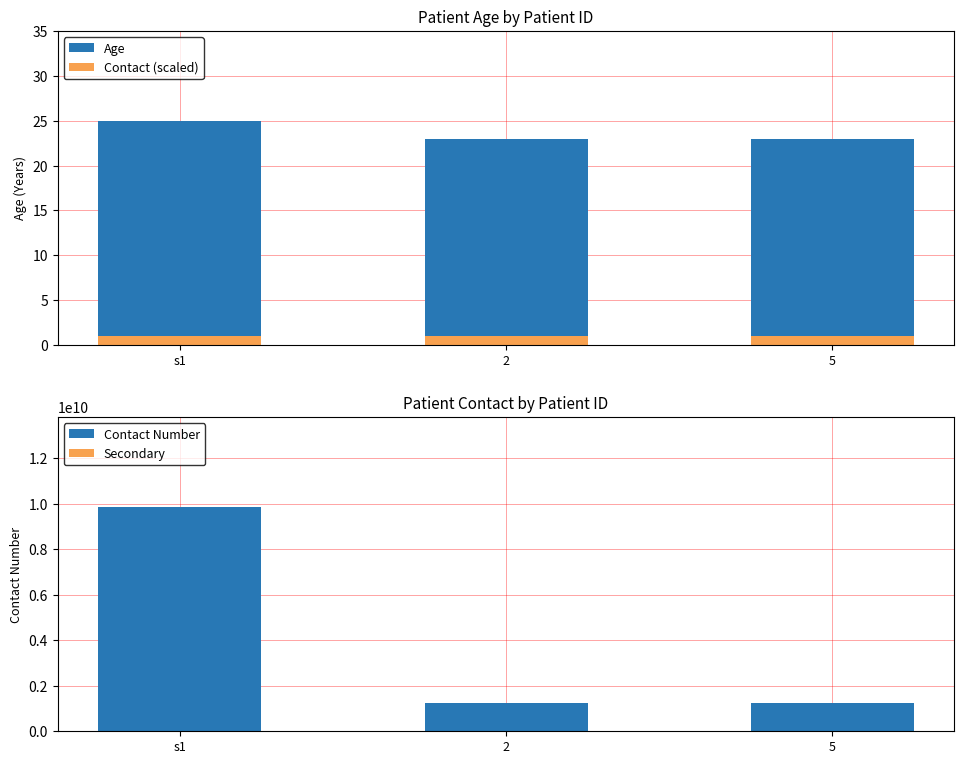

Reading right to left, list all the values displayed in this chart.

Age: 5=23.0	2=23.0	s1=25.0
Contact (scaled): 5=1.0	2=1.0	s1=1.0
Contact Number: 5=1234567890.0	2=1234567890.0	s1=9866297369.0
Secondary: 5=12345678.9	2=12345678.9	s1=12345678.9